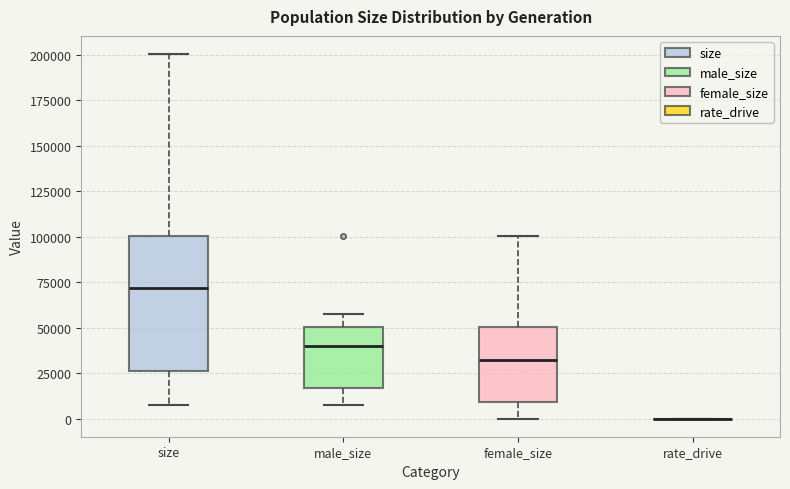

Reading left to right, transcribe this box plot: for each box, give where its median line is, the range the box spans, and where its two whiskers end, as read against the y-axis. The values are not printed on the chart, so give them approximately, as read against the axis.

size: median 70000, box 25000 to 100000, whiskers 10000 to 200000
male_size: median 40000, box 15000 to 50000, whiskers 10000 to 60000
female_size: median 30000, box 10000 to 50000, whiskers 0 to 100000
rate_drive: box collapsed to a line at 0, whiskers 0 to 0